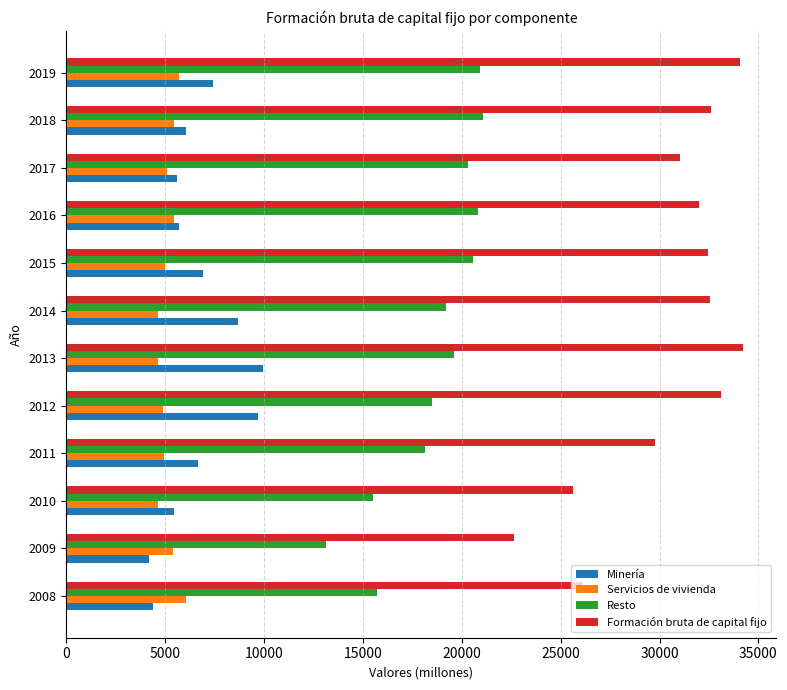

What is the sum of all Resto values?

223465